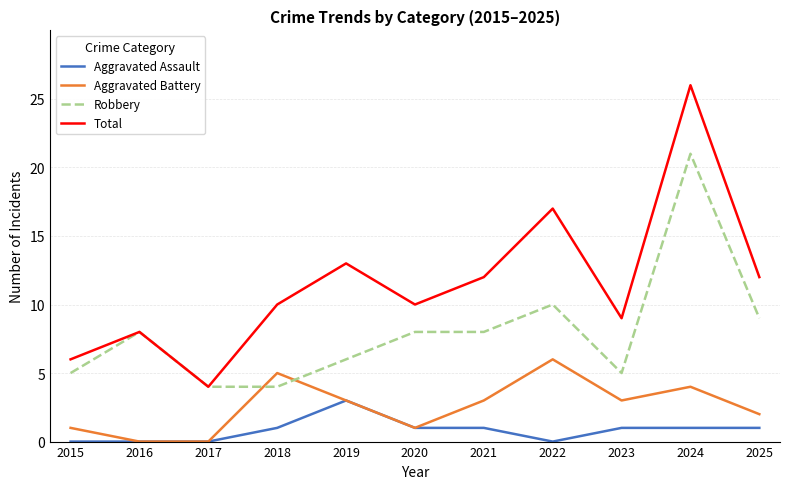

True or false: Robbery and Aggravated Assault cross at least once.

False